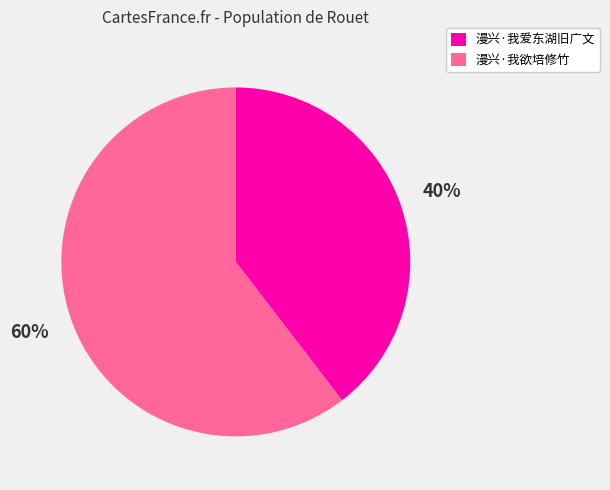

Combined, do 漫兴·我爱东湖旧广文 and 漫兴·我欲培修竹 account for over 50%?

Yes